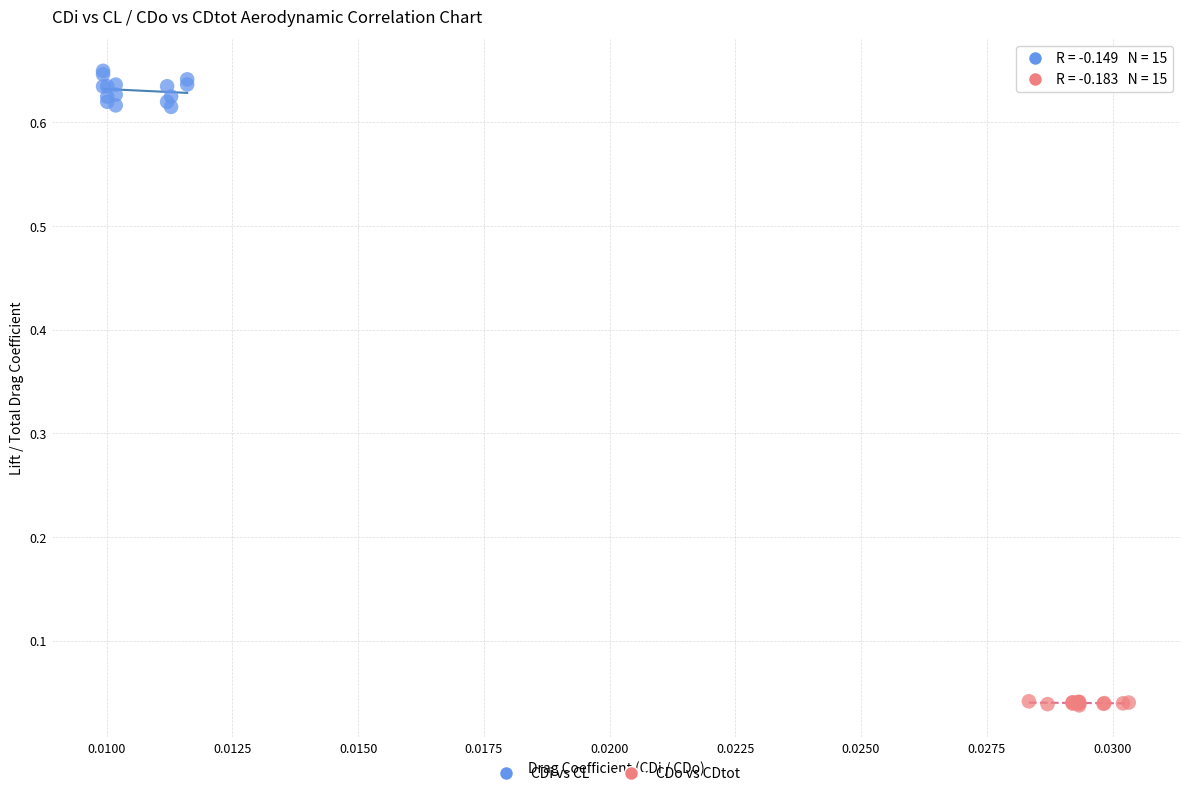

Which series has the largest Y range (max minus min)?

CDi vs CL